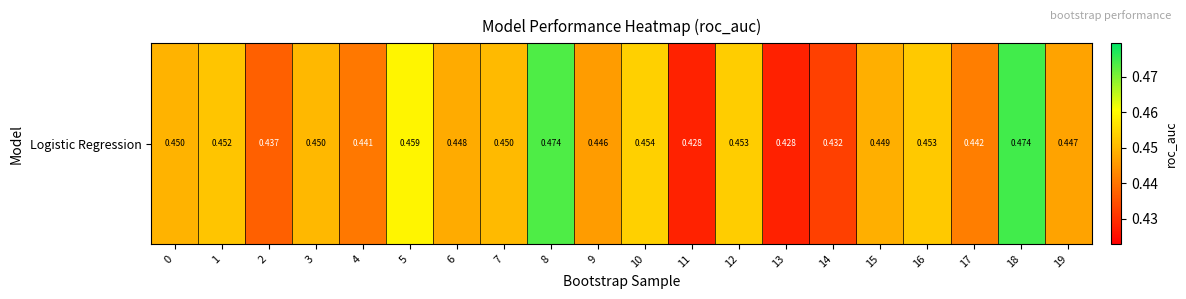

Which has a higher value, 7 or 12?

12